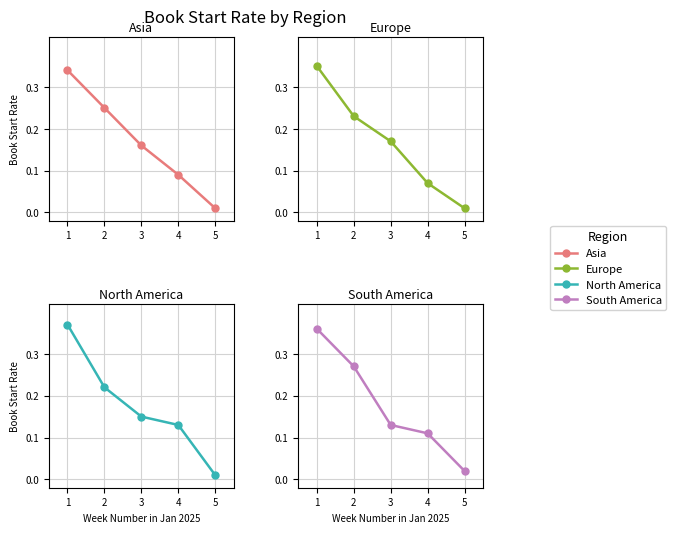

What is the total value across all series at 2?

1.0